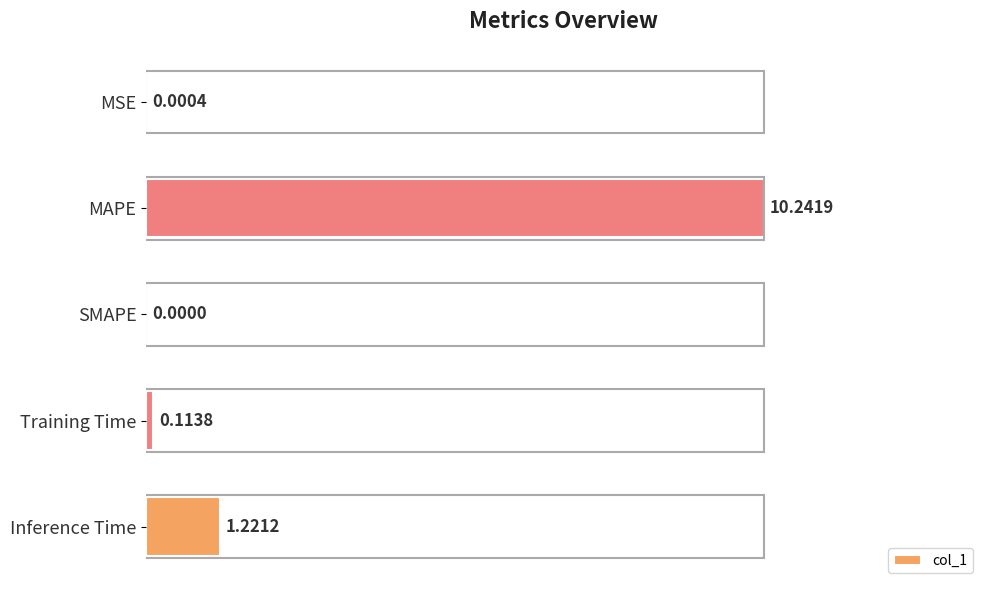

Which has a higher value, Inference Time or MSE?

Inference Time